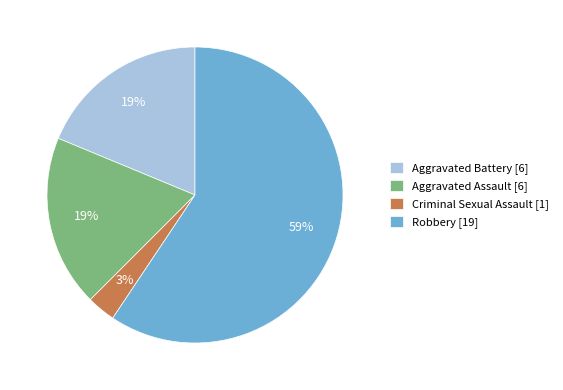

True or false: Robbery accounts for 59% of the total.

True